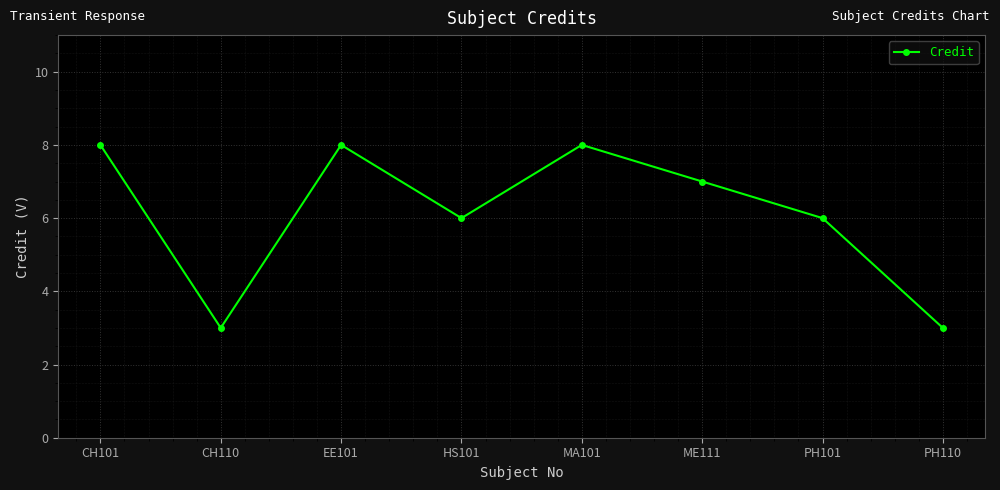

Reading left to right, transcribe all the data shown in this chart.

8	3	8	6	8	7	6	3